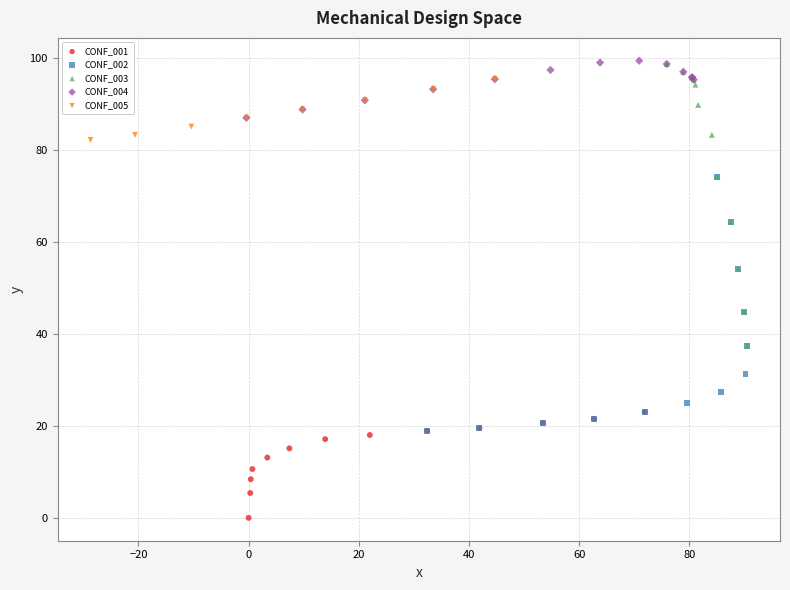

Which series reaches the minimum Y coordinate?

CONF_001